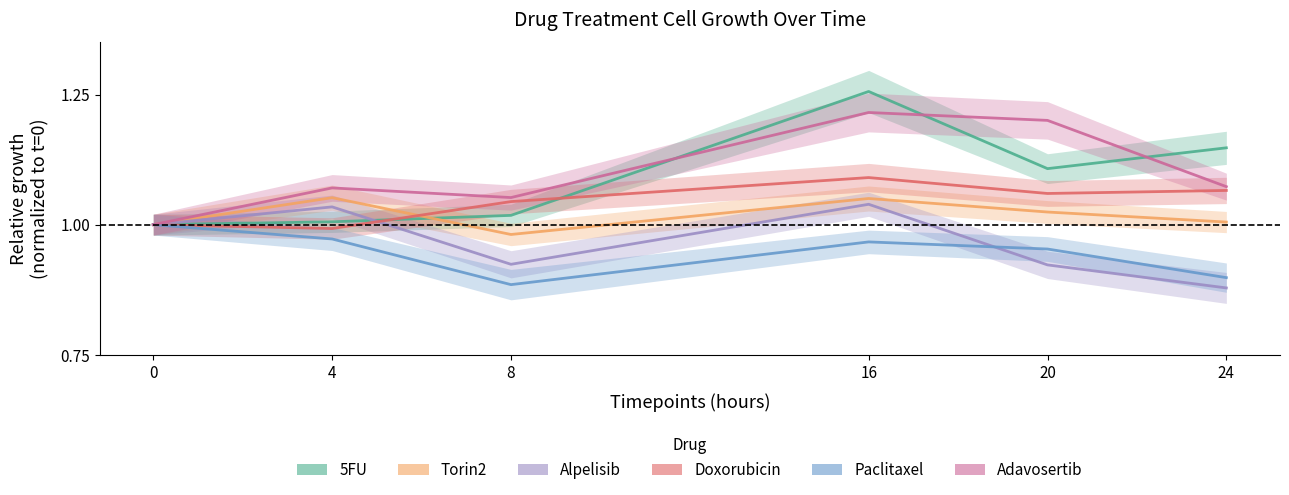

What is the value of the Paclitaxel point at the 4th from the left?

1.0